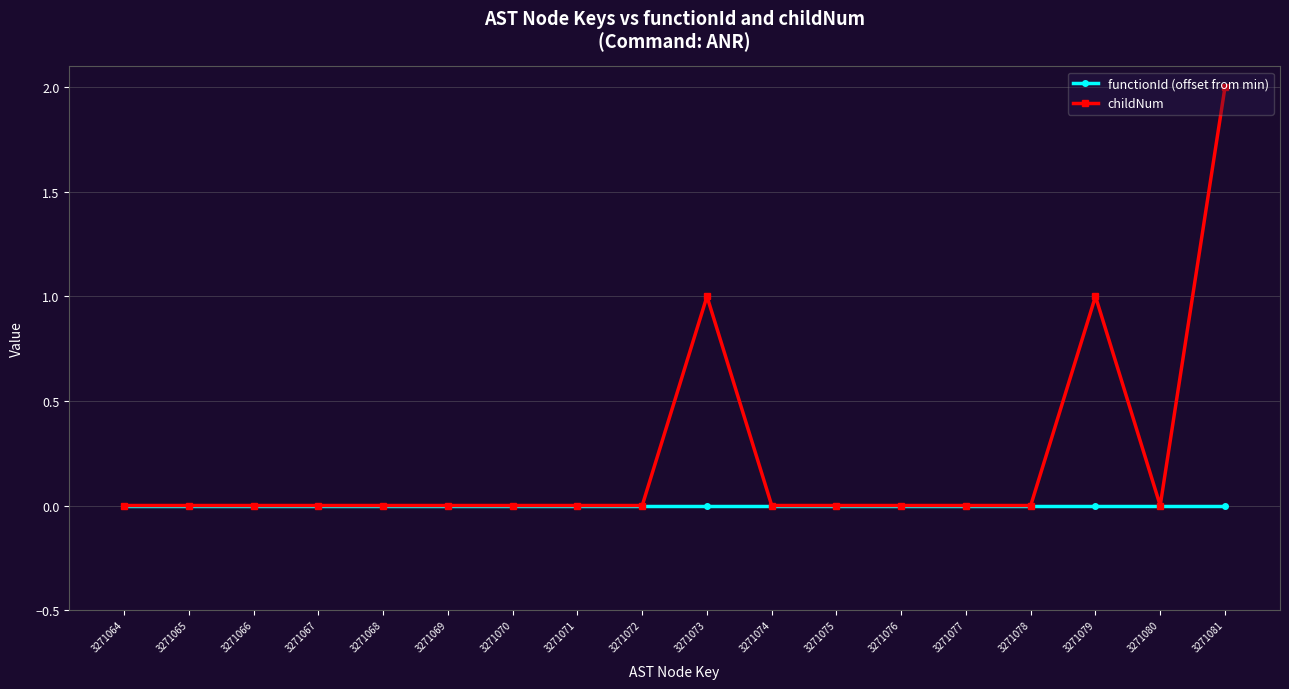

How many data points does each series have?

18